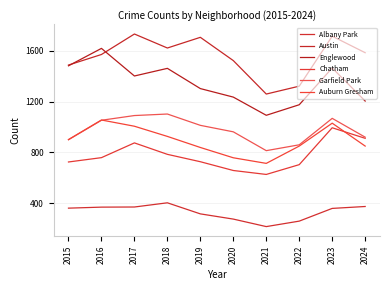

At which category is the sum across all series the highest?

2023